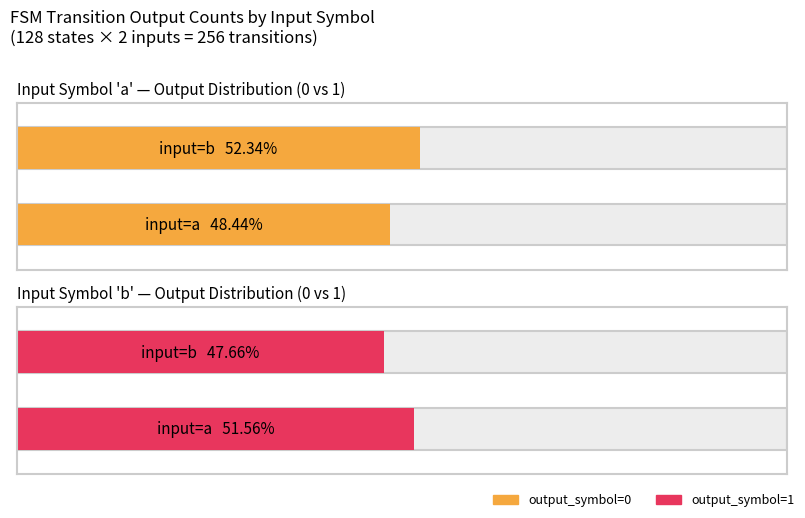

Where is output_symbol=0 count nearest to the value 64?

input_symbol=a